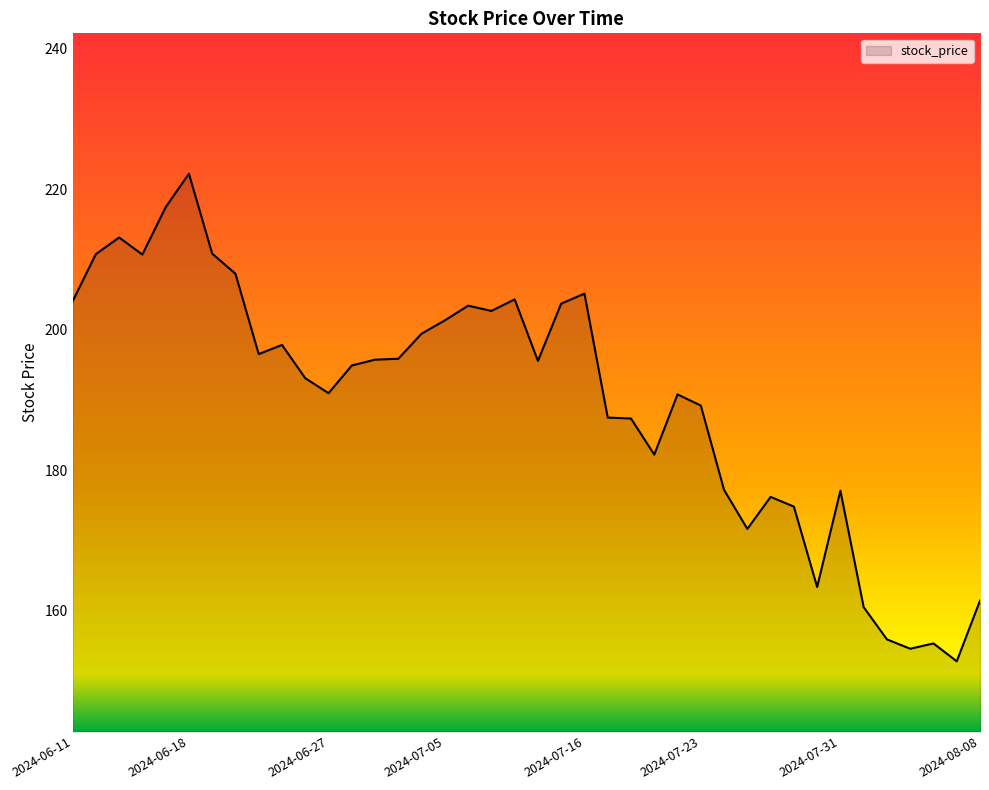

What is the difference between the maximum and minimum values?

69.4